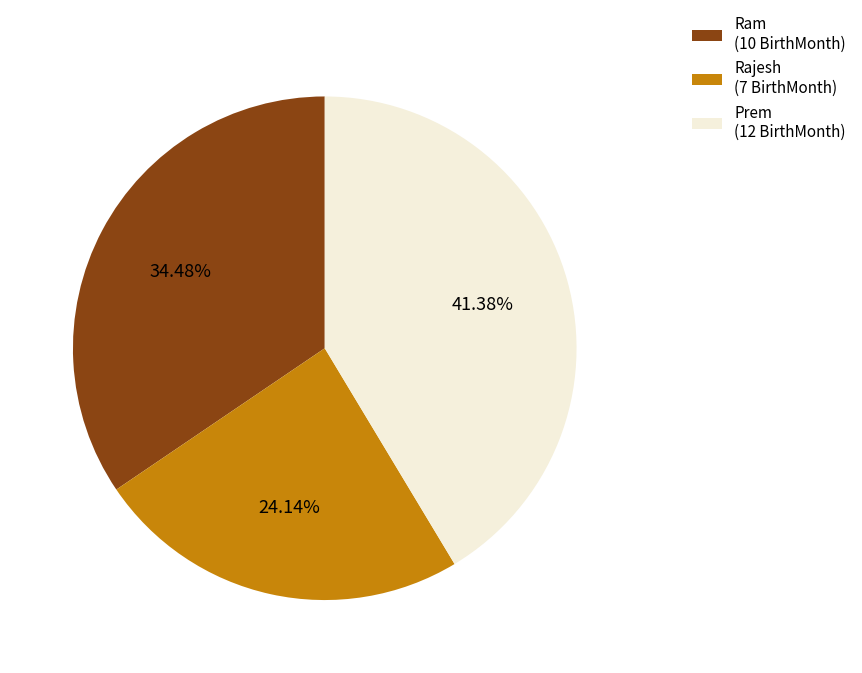

Which has a higher value, Prem (12 BirthMonth) or Ram (10 BirthMonth)?

Prem (12 BirthMonth)